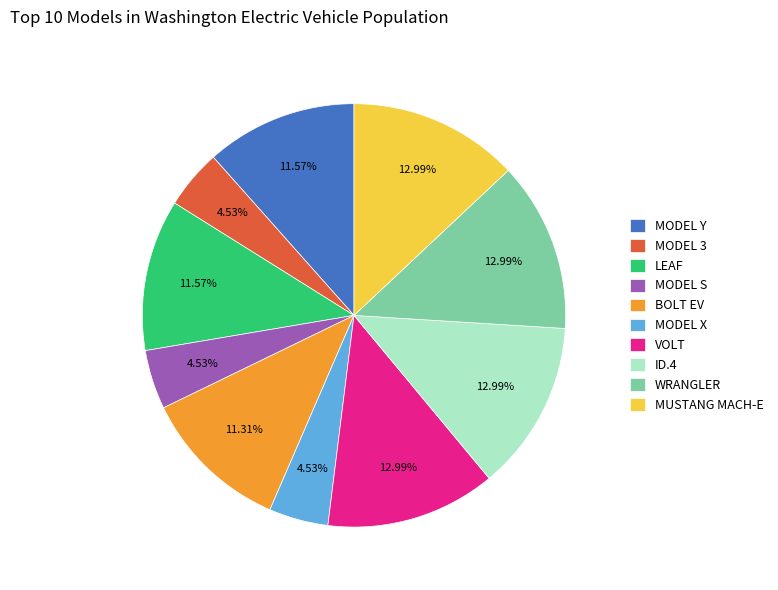

Is the sum of MODEL Y and MODEL 3 greater than half?

No